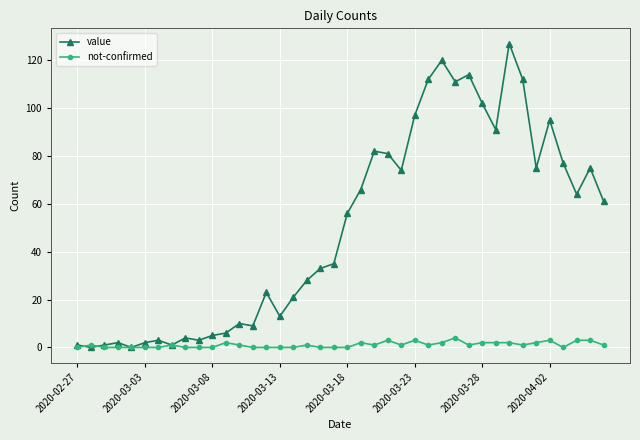

Which series has the widest spread of values?

value